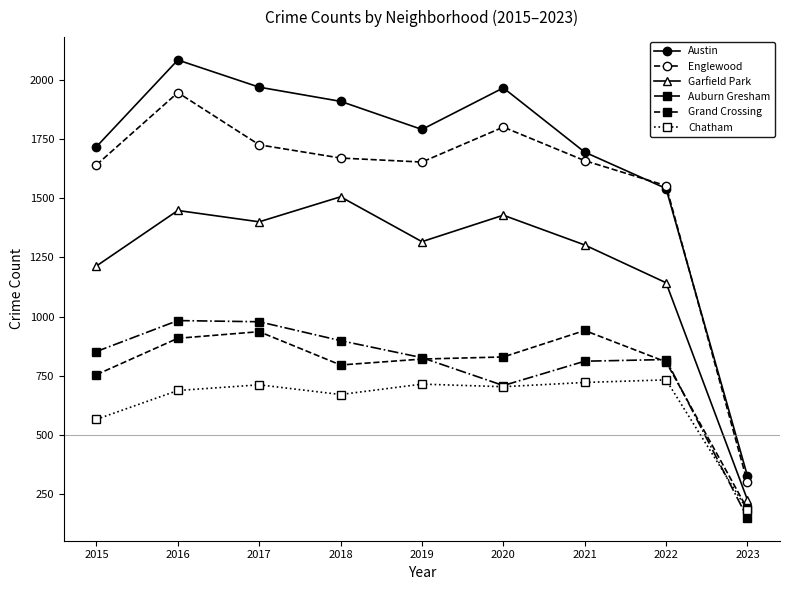

What is the spread (max minus min) of values at 2022?

822